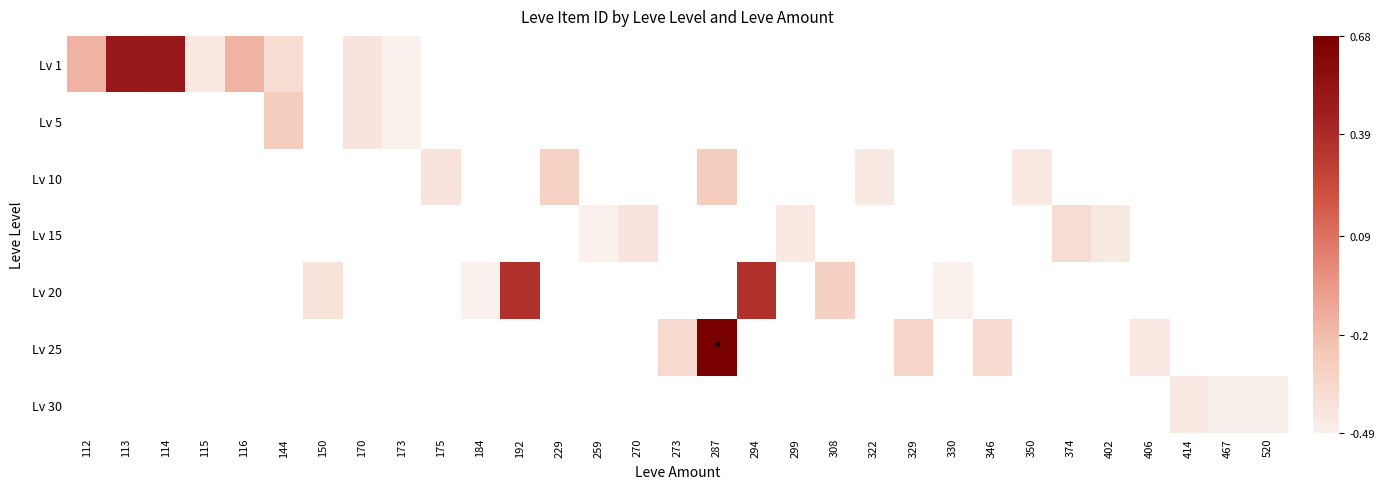

How many positive values does the Lv 1 series have?

2